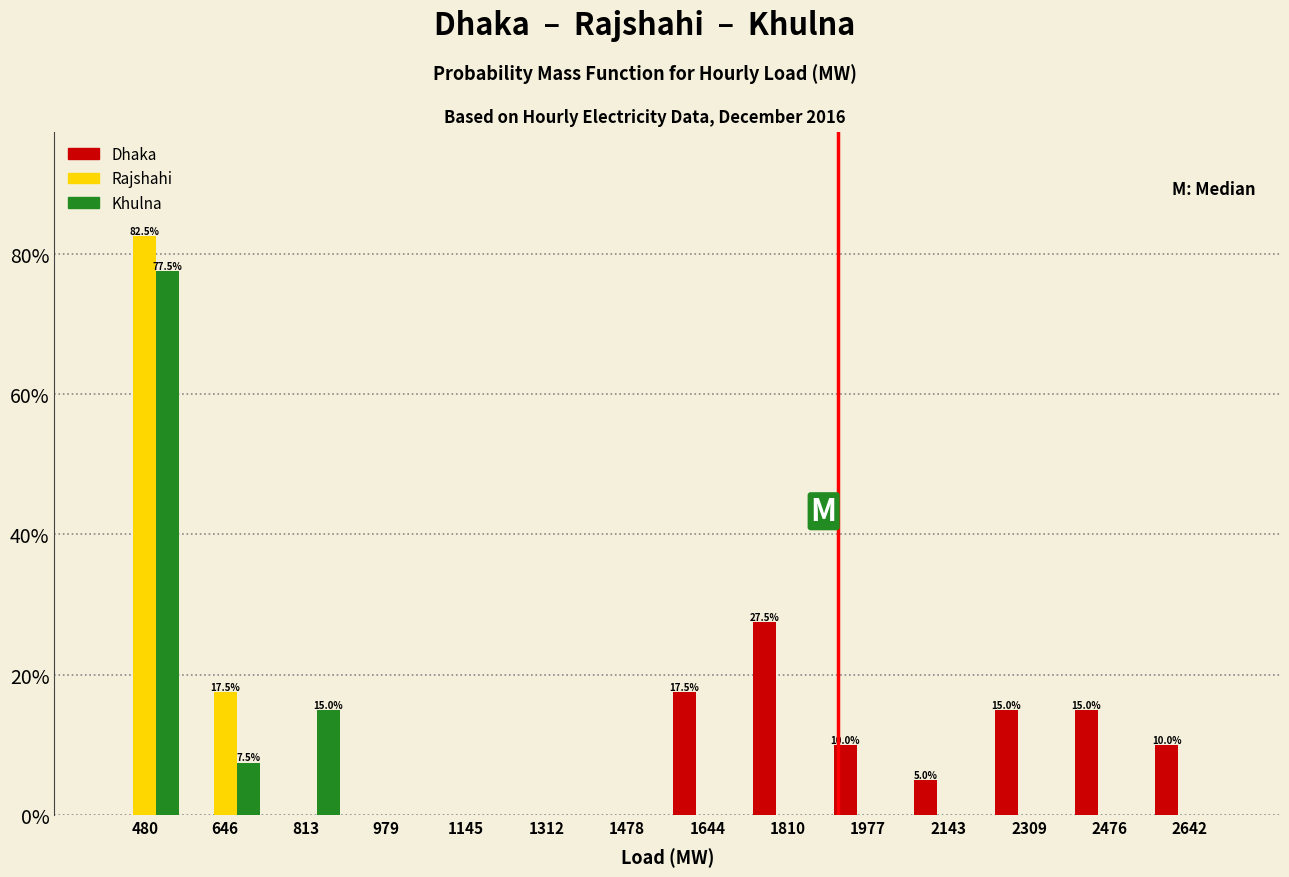

In the Rajshahi series, which range on the x-axis has the tallest bar?

400 to 560